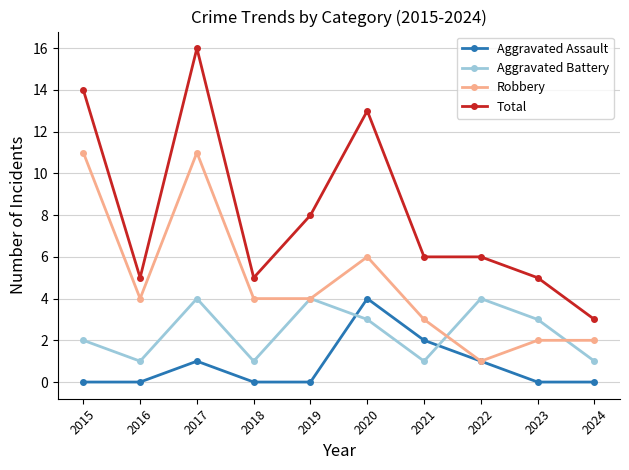

Reading left to right, transcribe all the data shown in this chart.

Aggravated Assault: 2015=0	2016=0	2017=1	2018=0	2019=0	2020=4	2021=2	2022=1	2023=0	2024=0
Aggravated Battery: 2015=2	2016=1	2017=4	2018=1	2019=4	2020=3	2021=1	2022=4	2023=3	2024=1
Robbery: 2015=11	2016=4	2017=11	2018=4	2019=4	2020=6	2021=3	2022=1	2023=2	2024=2
Total: 2015=14	2016=5	2017=16	2018=5	2019=8	2020=13	2021=6	2022=6	2023=5	2024=3